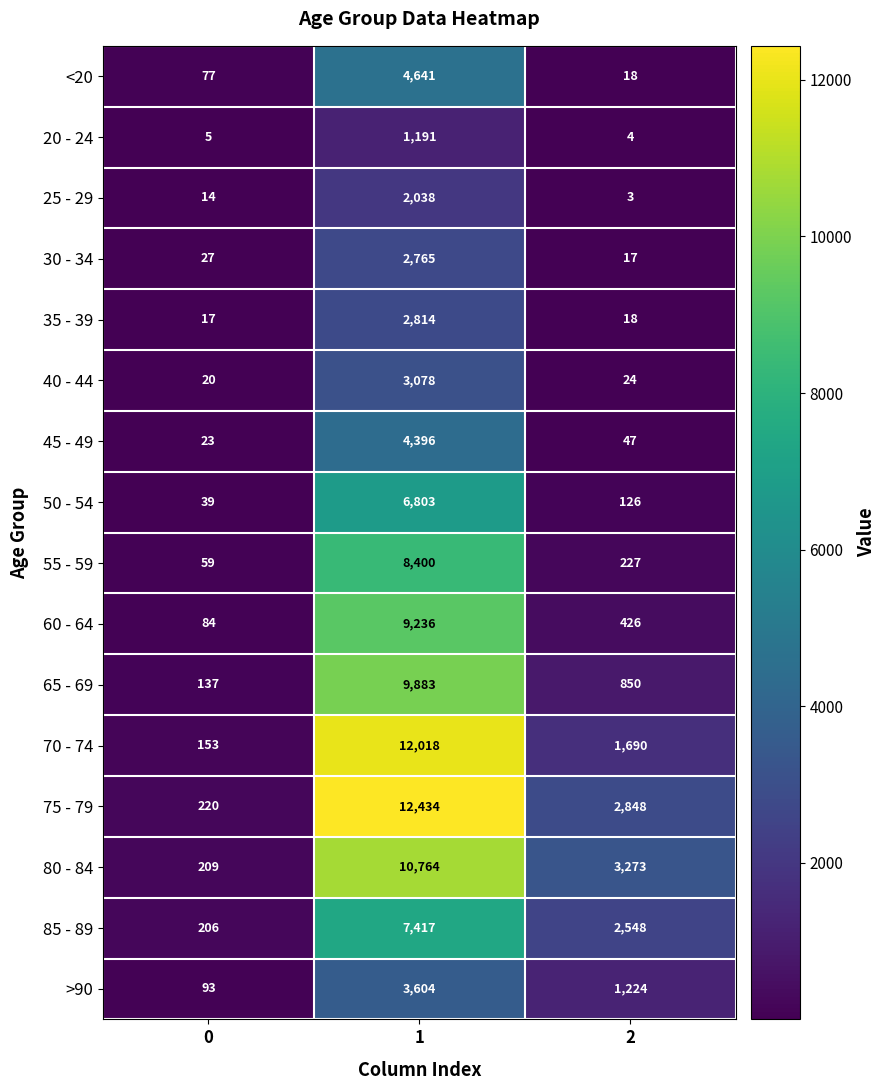

Which series has the largest total across all categories?

75 - 79